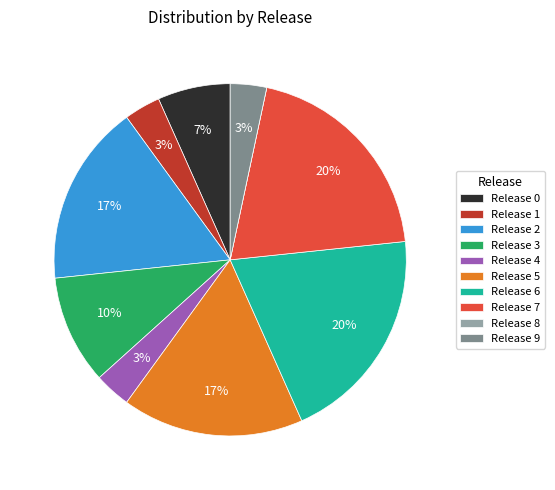

What percentage is the Release 0 slice, to the nearest percent?

7%